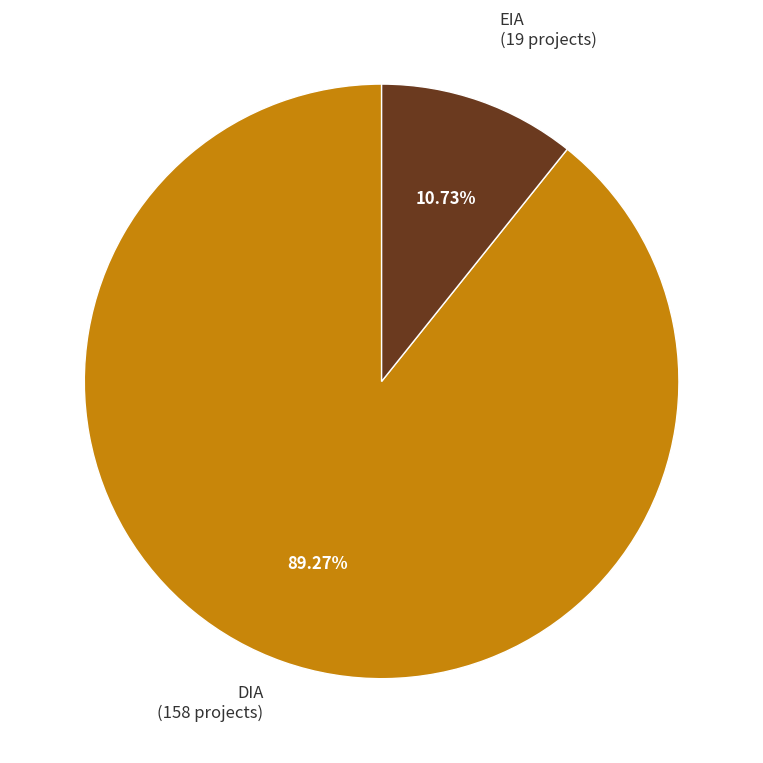

Is there a majority slice in this chart?

Yes